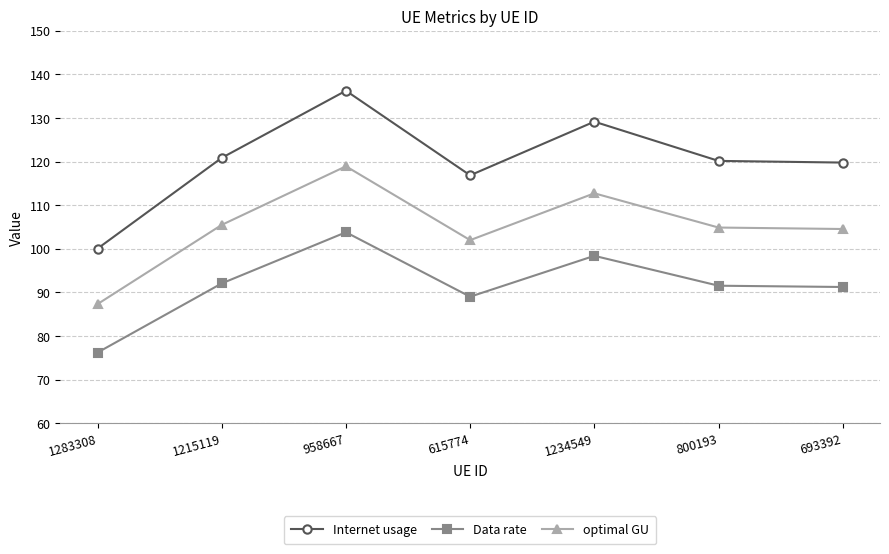

Count the number of data series in this chart.

3